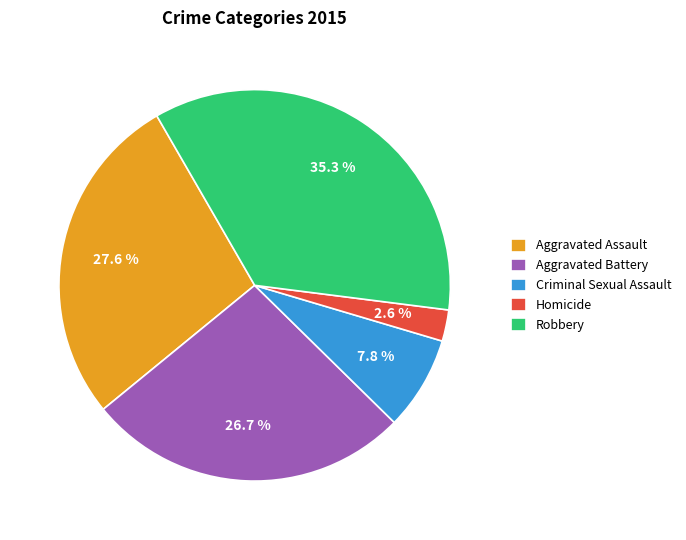

To the nearest percent, what is the difference between the Aggravated Battery and Robbery slice percentages?

9%